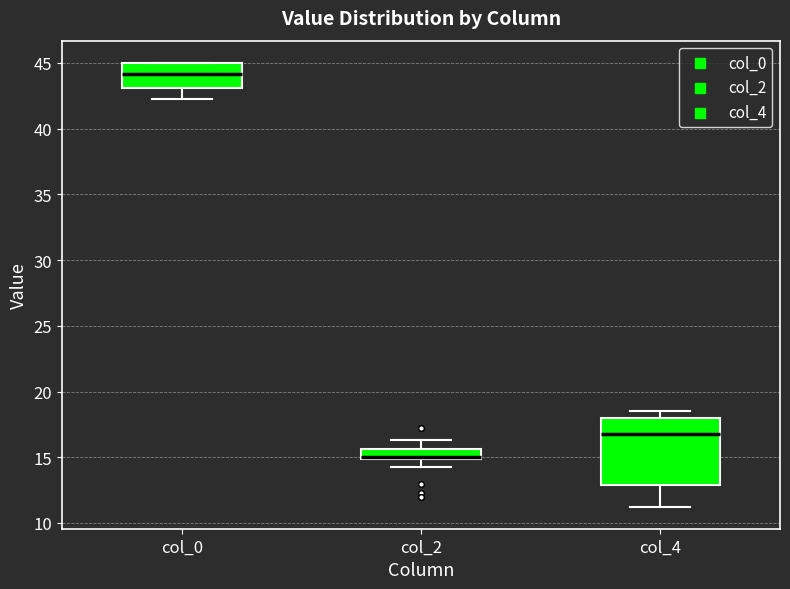

Reading left to right, read every box against the y-axis: the position of its median line, the range the box covers, and the ends of its whiskers. The values are not printed on the chart, so give them approximately, as read against the axis.

col_0: median 44.0, box 43.0 to 45.0, whiskers 42.5 to 45.0
col_2: median 15.0, box 15.0 to 15.5, whiskers 14.5 to 16.5
col_4: median 17.0, box 13.0 to 18.0, whiskers 11.5 to 18.5